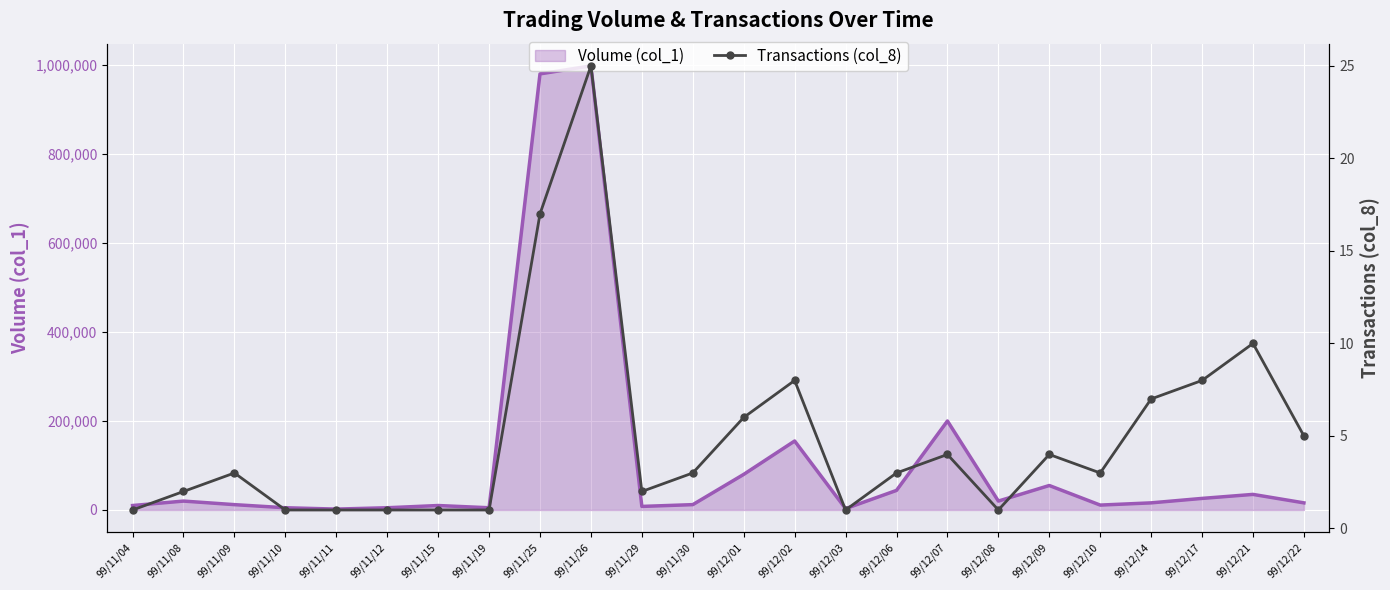

How many lines are shown in the chart?

1